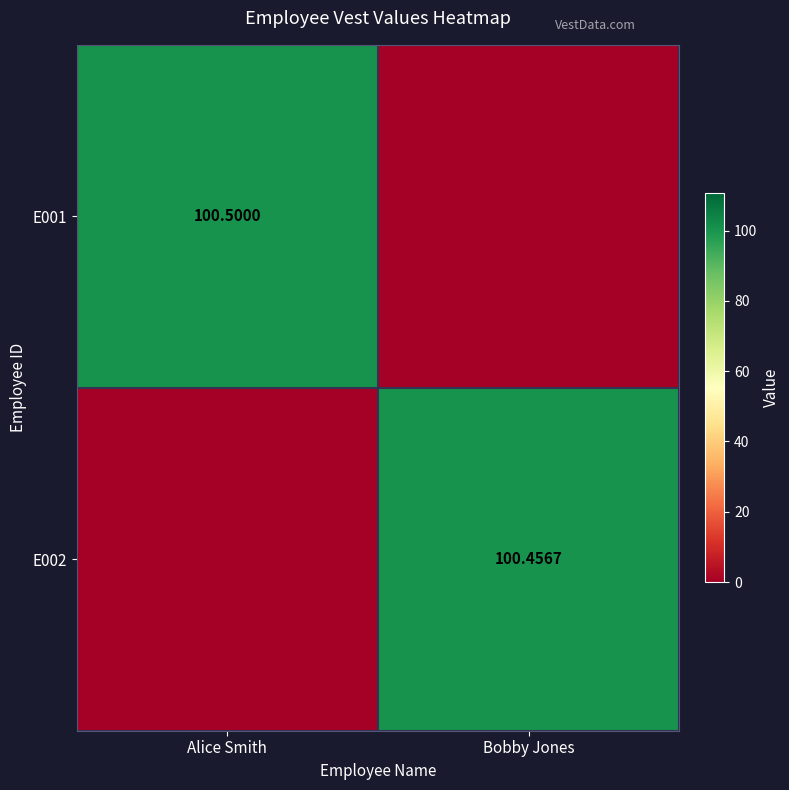

What is the maximum value for E001?

100.5